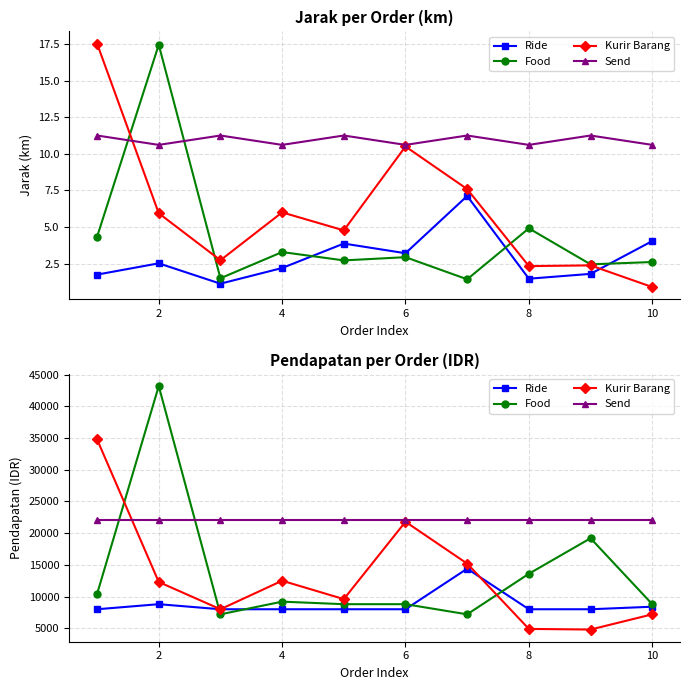

The value of Ride at 7 is 4247. True or false?

False